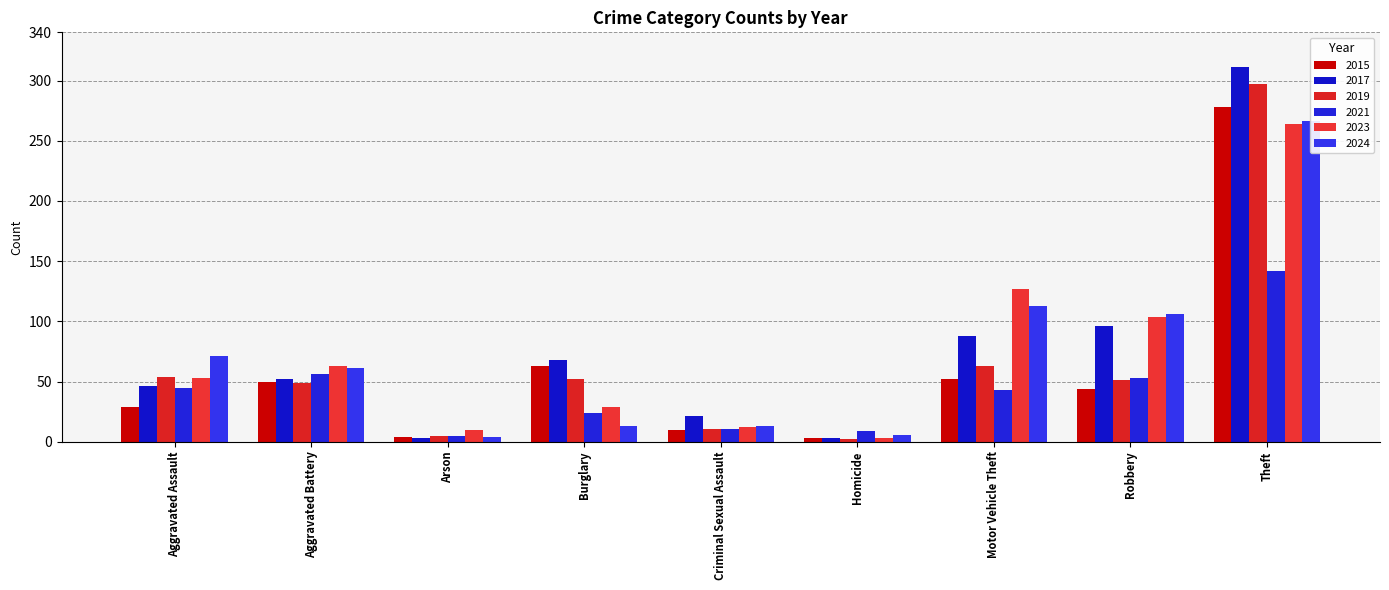

What is the label of the 9th bar from the right?

Aggravated Assault